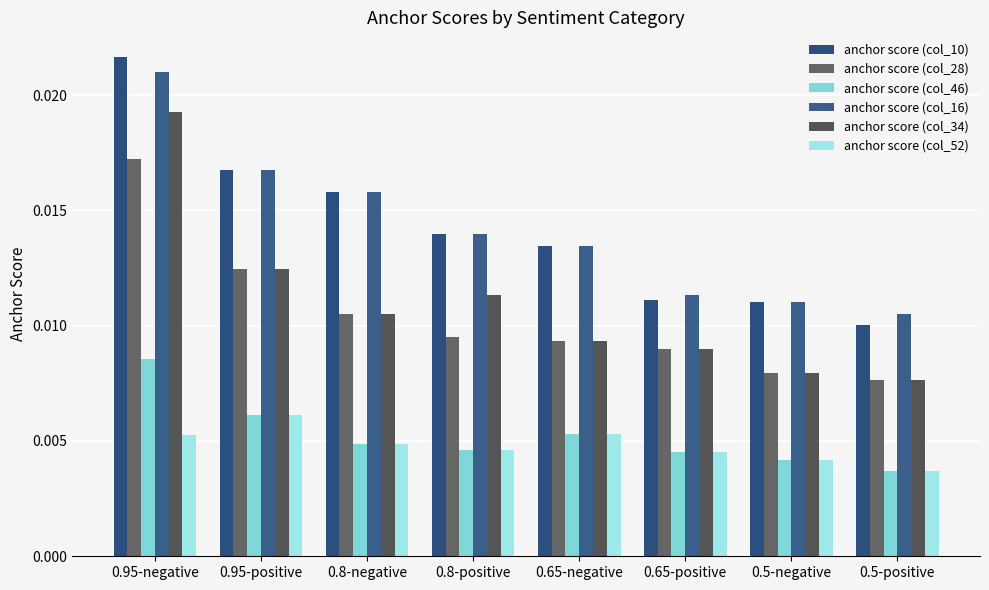

Count the number of categories in the chart.

8